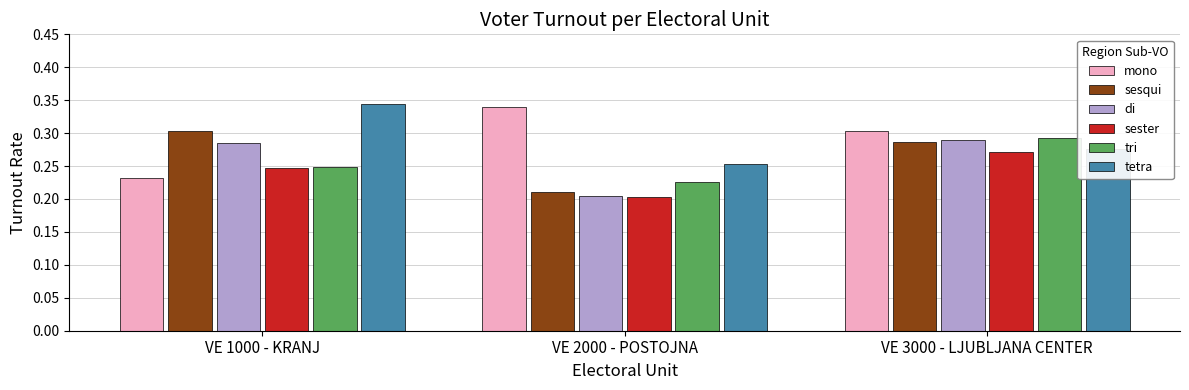

Where is mono nearest to the value 0?

VE 1000 - KRANJ